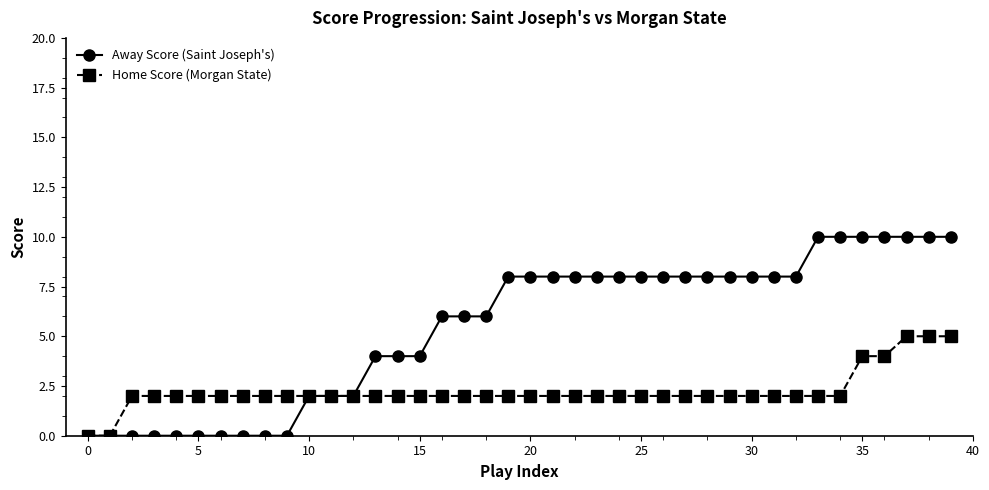

What is the highest value of the Home Score (Morgan State) series?

5